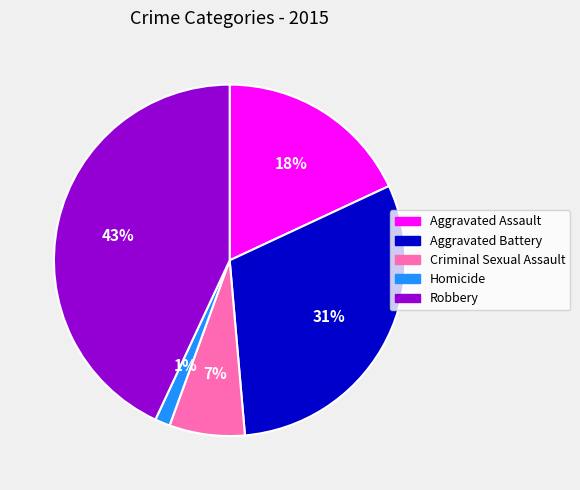

Does any single category account for the majority?

No